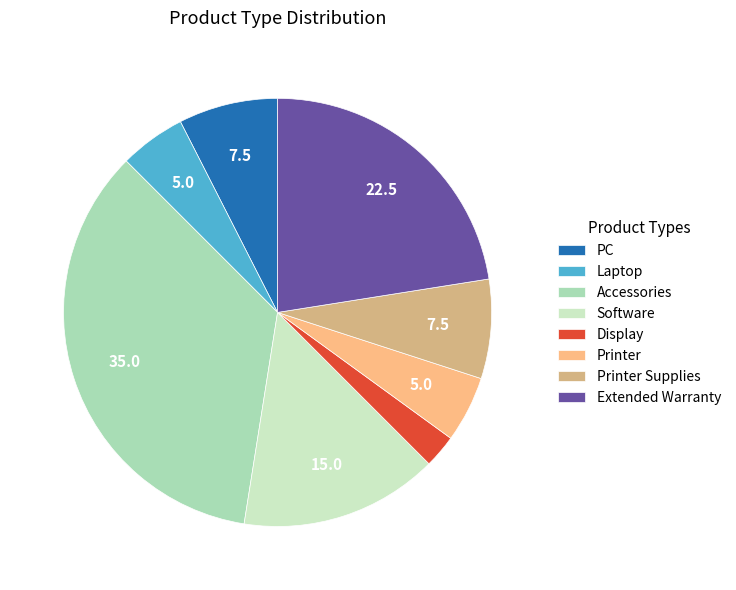

How many slices are in this pie chart?

8